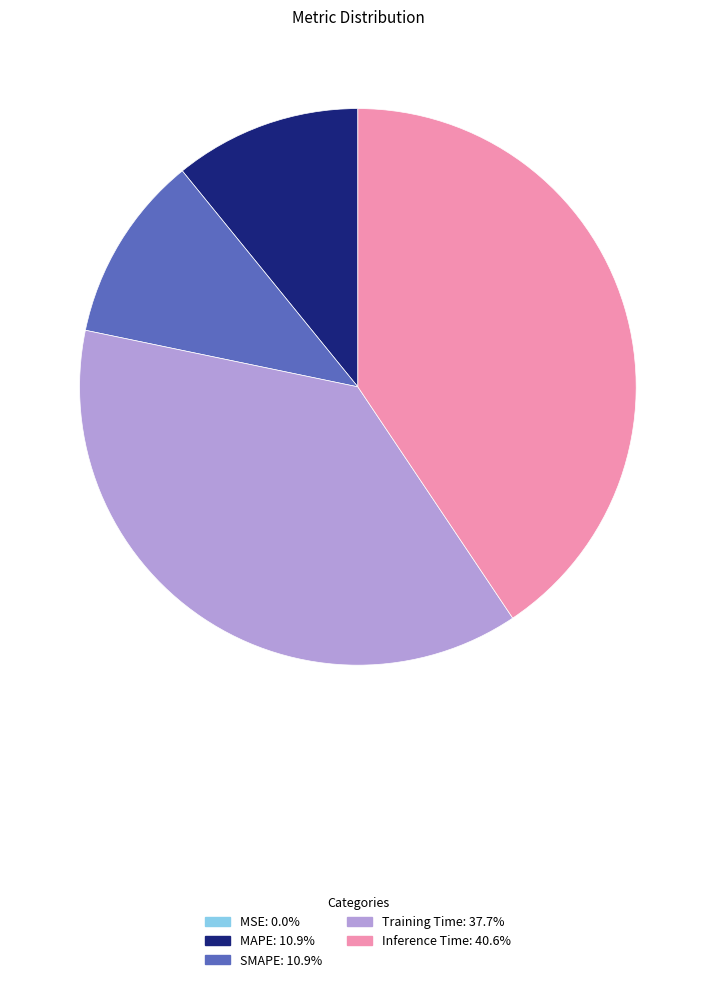

Is Inference Time the majority of the pie?

No